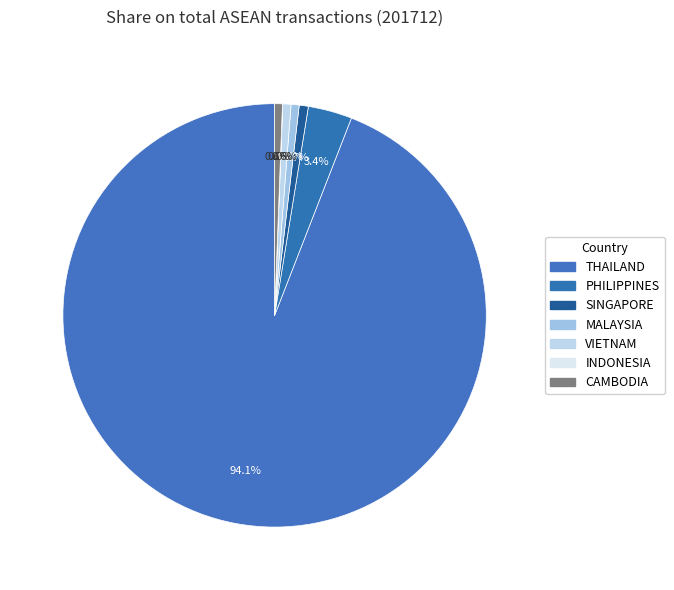

What percentage is the THAILAND slice, to the nearest percent?

94%